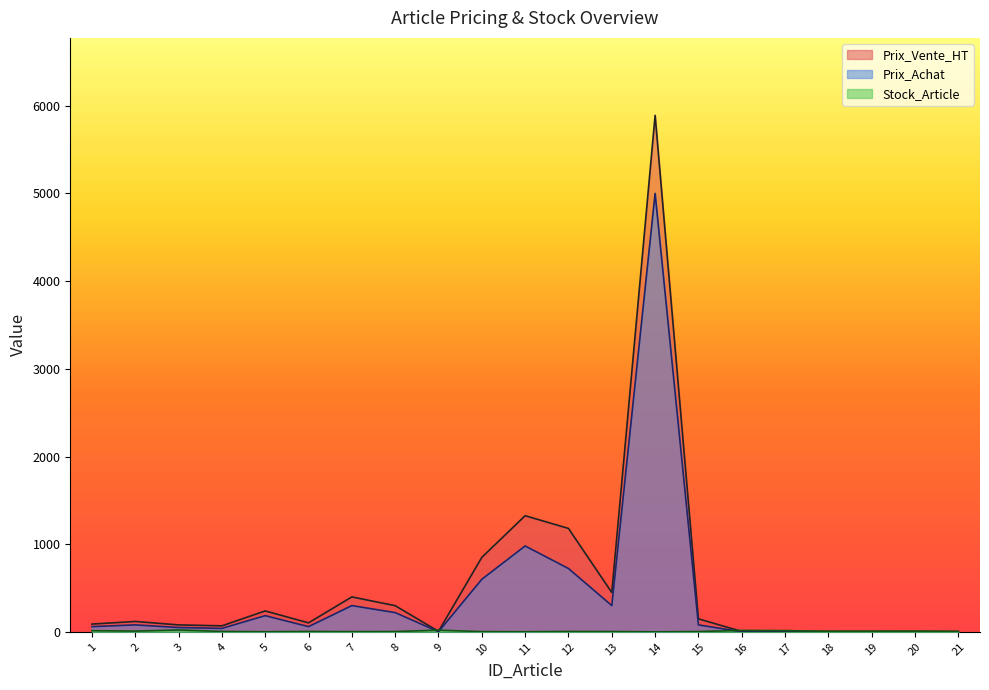

Count the number of data series in this chart.

3